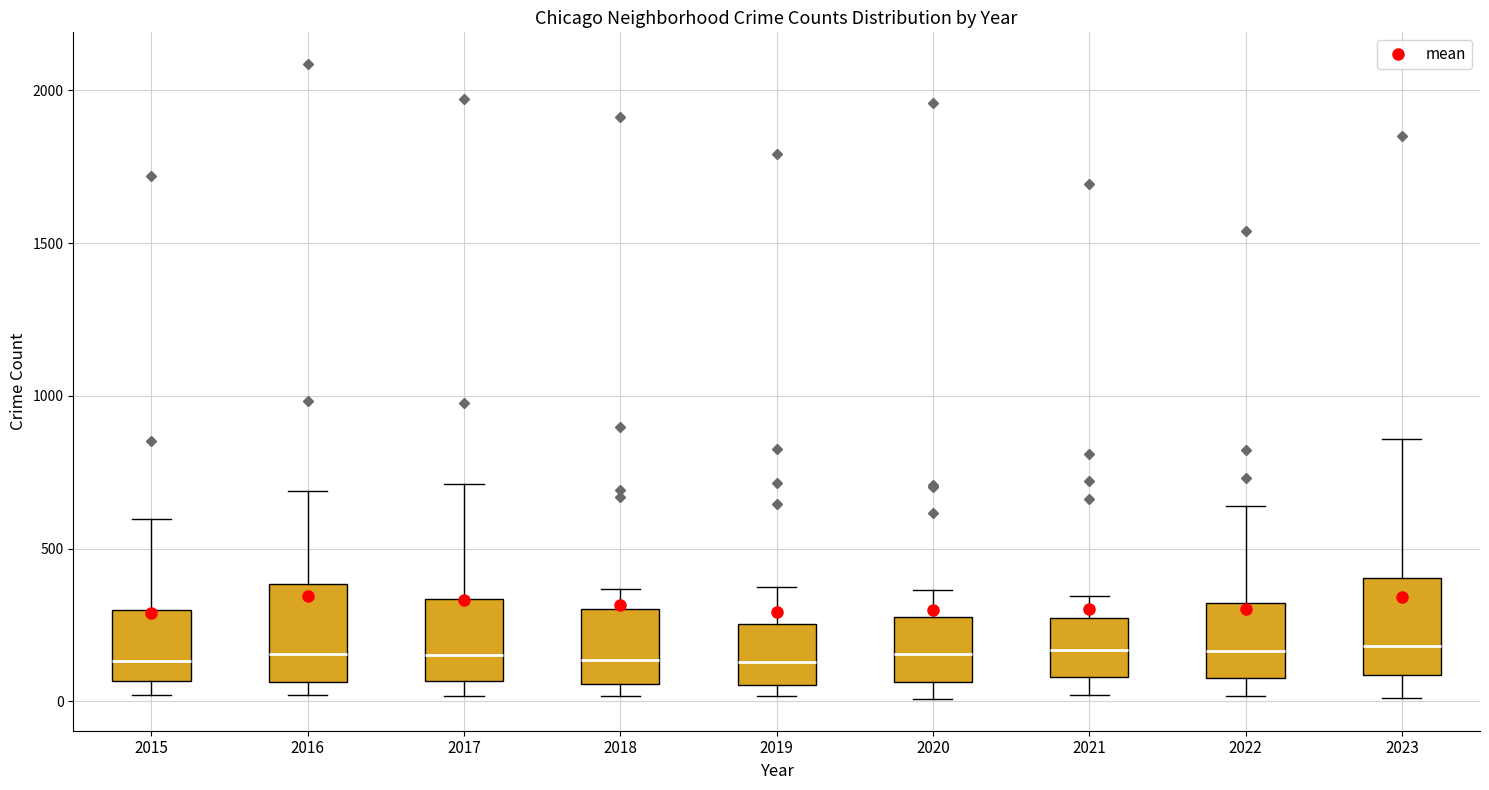

Where does the upper whisker of the box at x = 2022 end on the y-axis? The values are not printed on the chart, so give them approximately, as read against the axis.

650